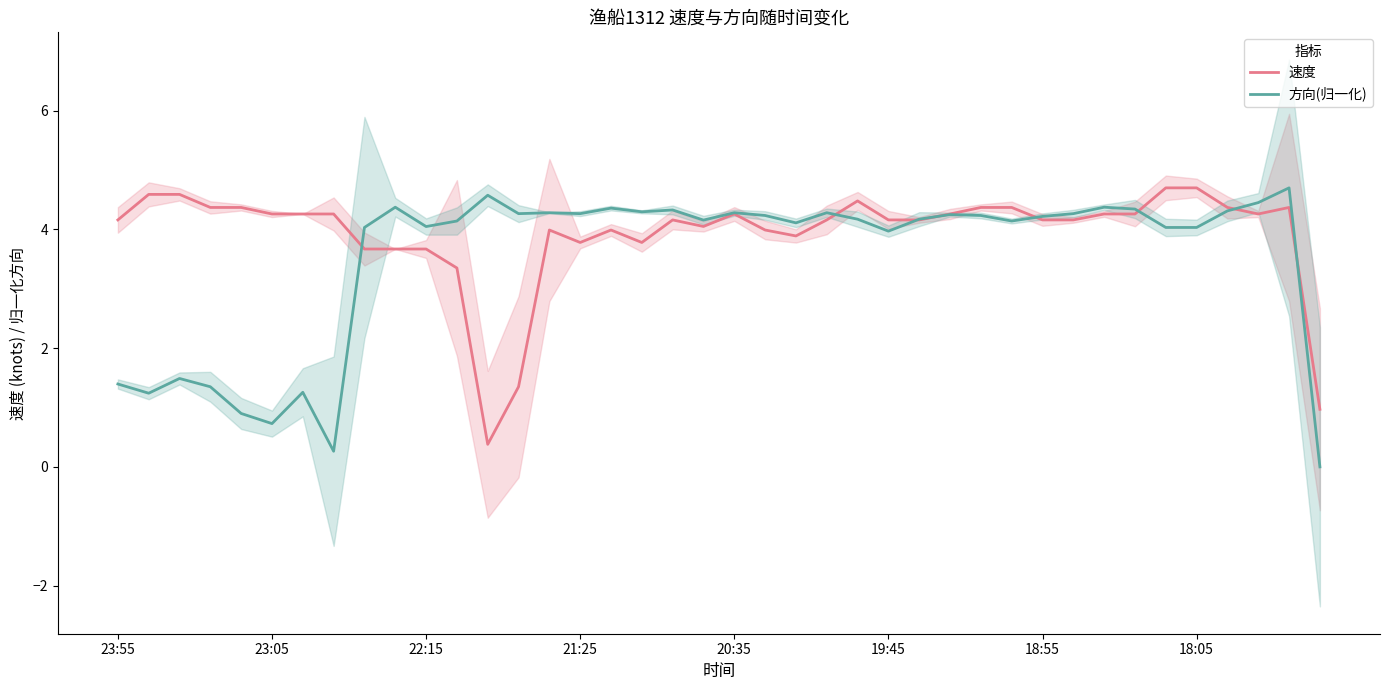

True or false: 方向(归一化) has a value of 0.7 at 23:05.

True